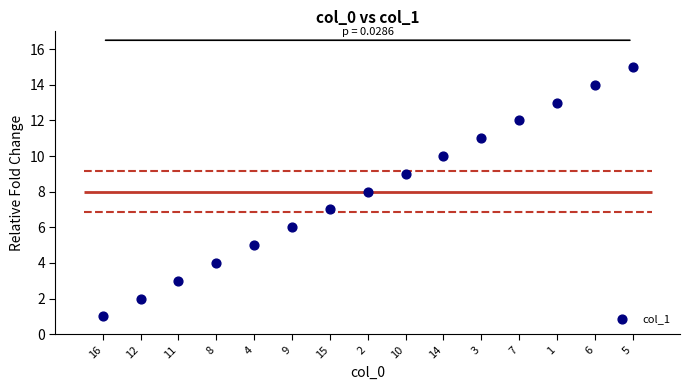

What is the change in value from 11 to 7?

+9